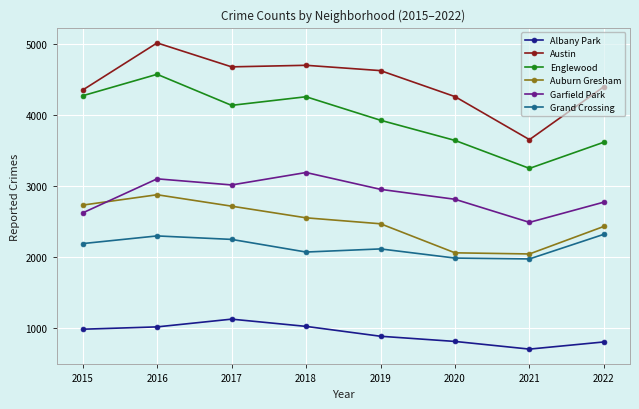

True or false: Grand Crossing and Albany Park cross at least once.

False